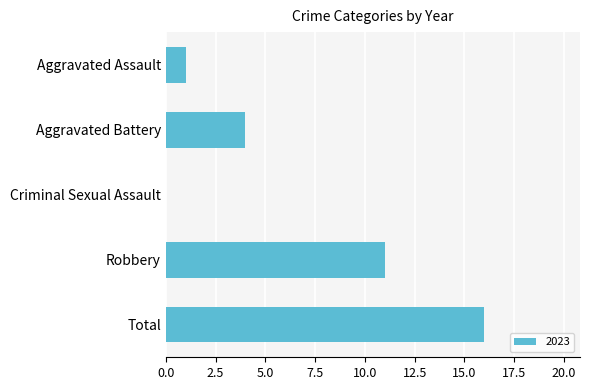

Reading top to bottom, extract all data points from this chart.

Aggravated Assault=1	Aggravated Battery=4	Criminal Sexual Assault=0	Robbery=11	Total=16